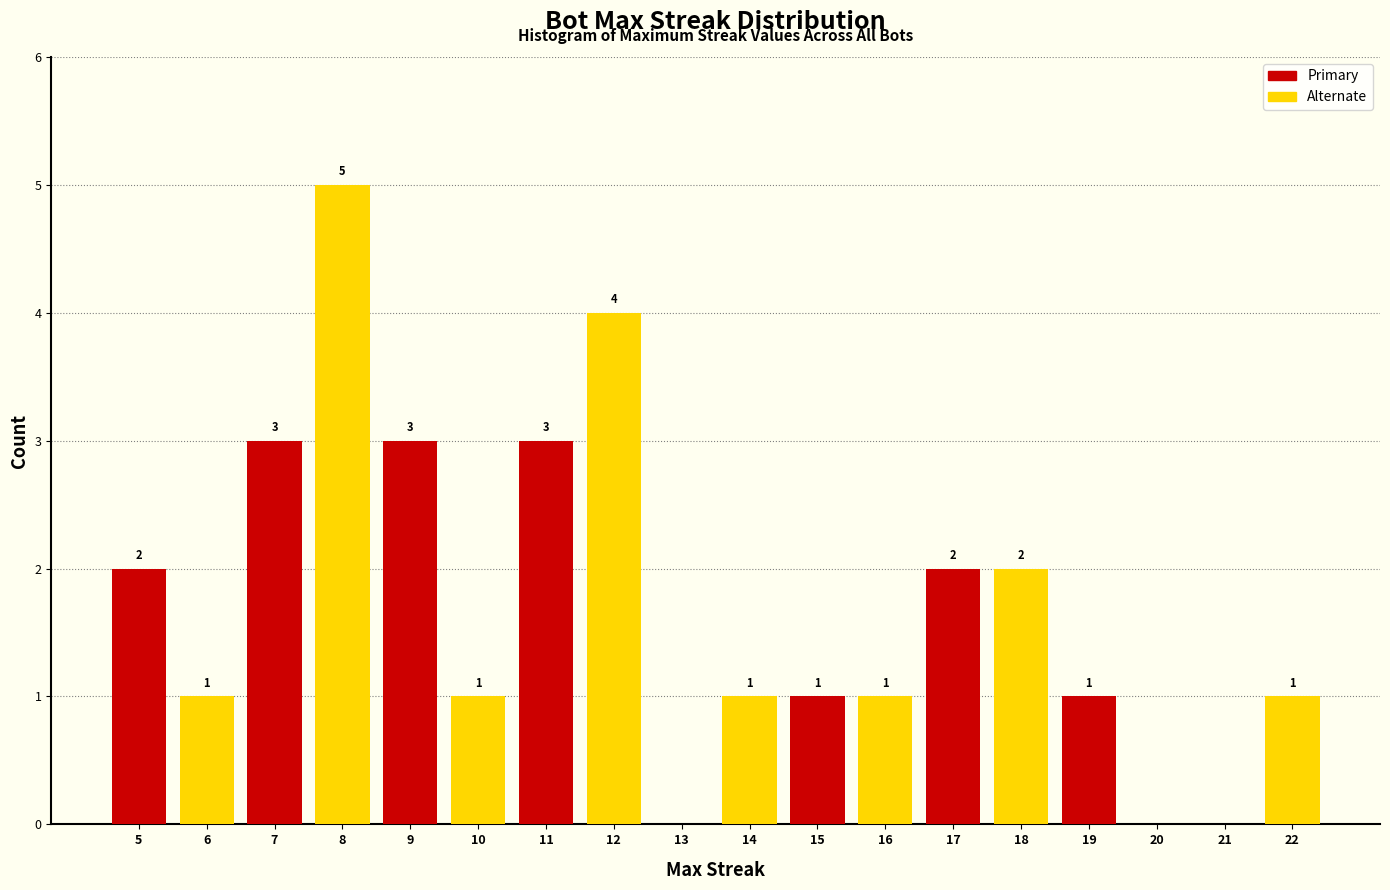

What is the sum of all Alternate values?

16